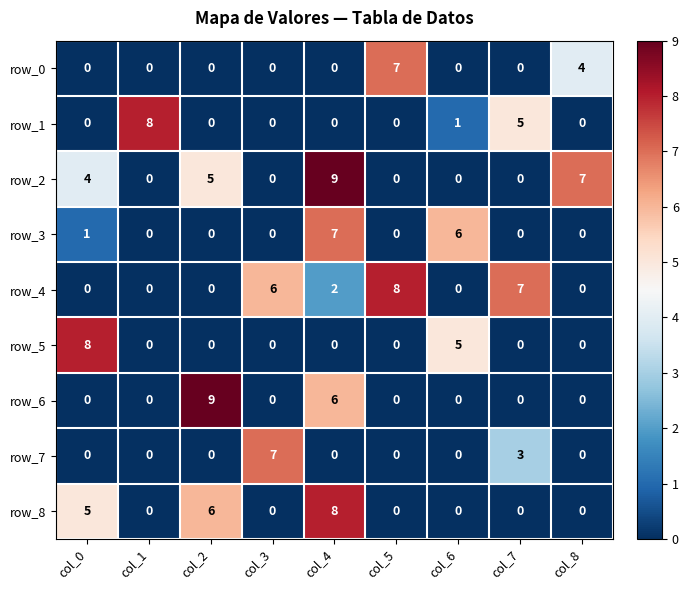

Reading left to right, extract all data points from this chart.

row_0: 0	0	0	0	0	7	0	0	4
row_1: 0	8	0	0	0	0	1	5	0
row_2: 4	0	5	0	9	0	0	0	7
row_3: 1	0	0	0	7	0	6	0	0
row_4: 0	0	0	6	2	8	0	7	0
row_5: 8	0	0	0	0	0	5	0	0
row_6: 0	0	9	0	6	0	0	0	0
row_7: 0	0	0	7	0	0	0	3	0
row_8: 5	0	6	0	8	0	0	0	0